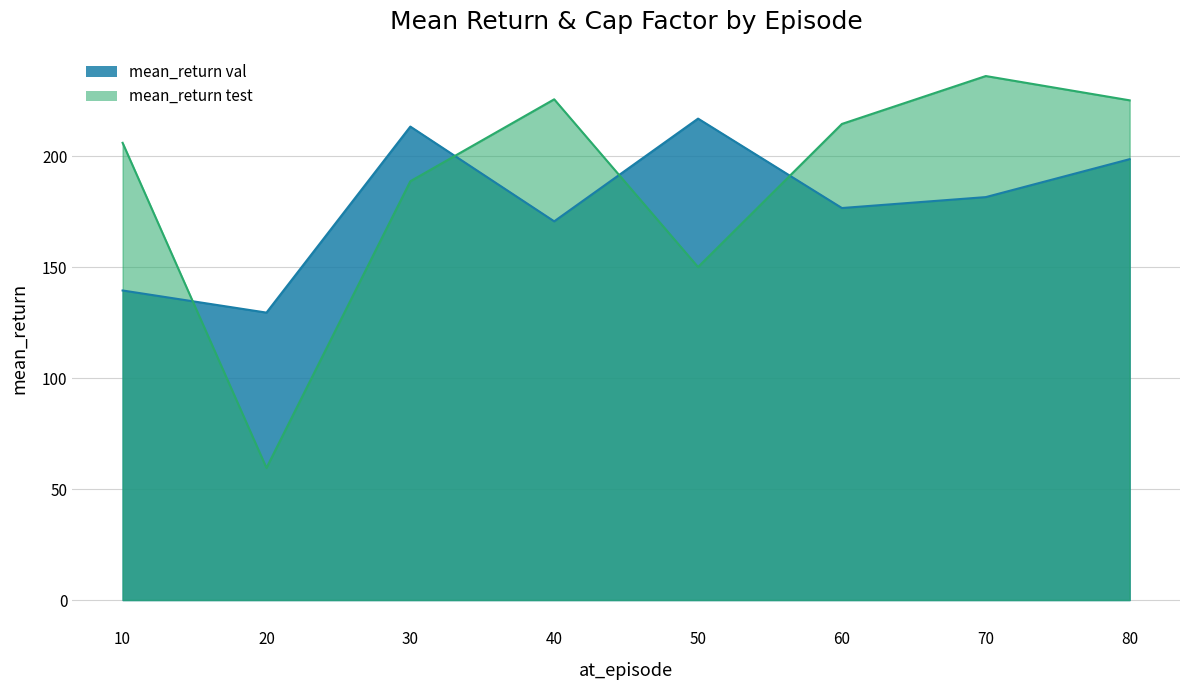

How many data points in mean_return_val are above 181?

4